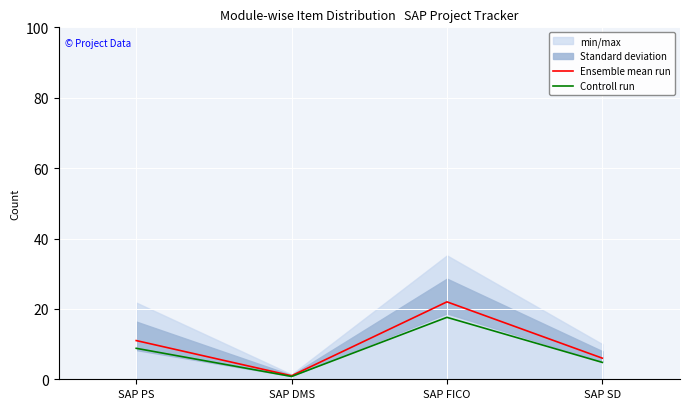

List the series in order of their peak value, highest first.

Ensemble mean run, Controll run